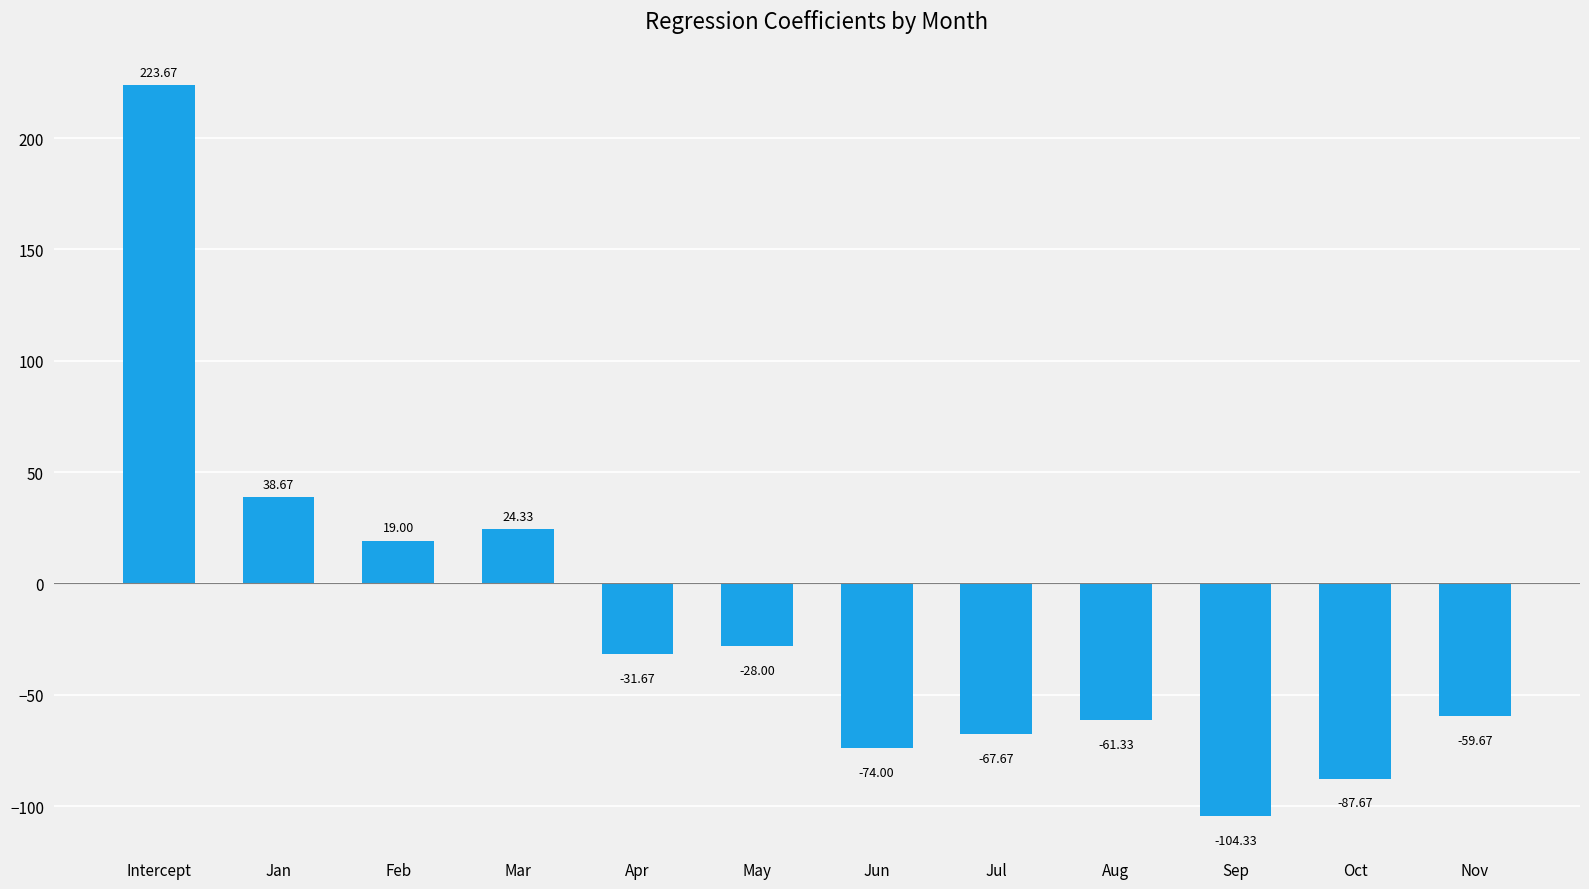

Which category has the highest value across all series?

Intercept